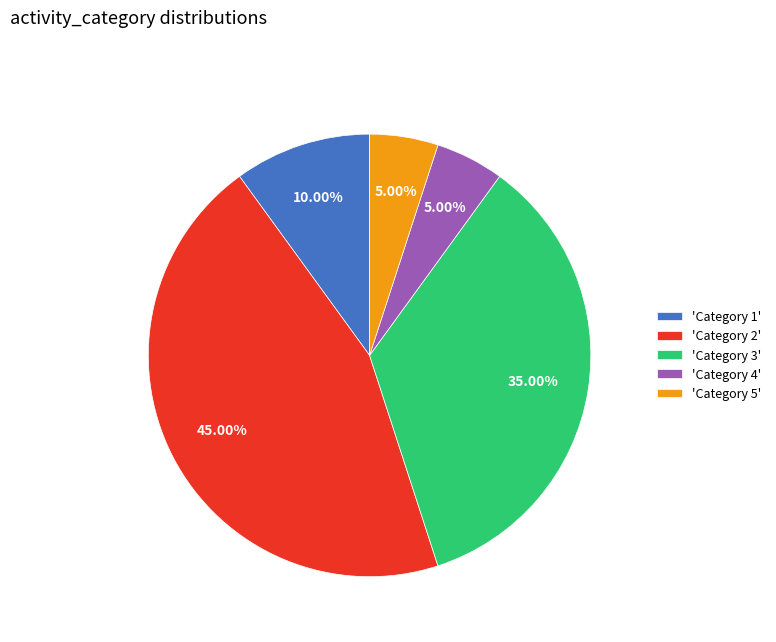

Between 'Category 3' and 'Category 1', which is larger?

'Category 3'